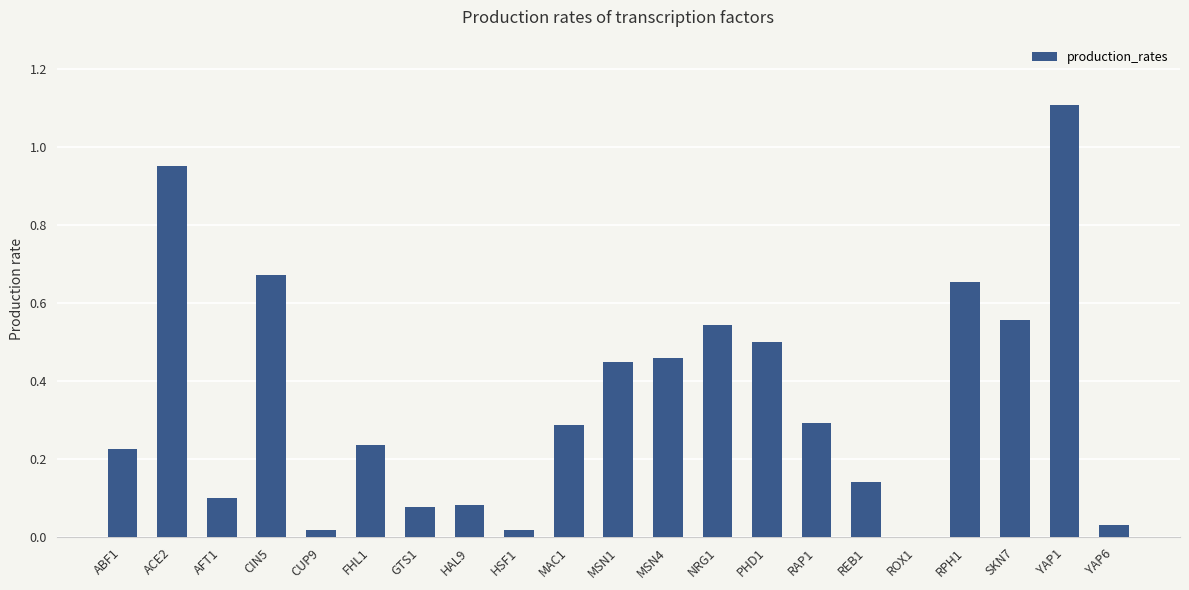

What is the change in value from CIN5 to NRG1?

-0.1